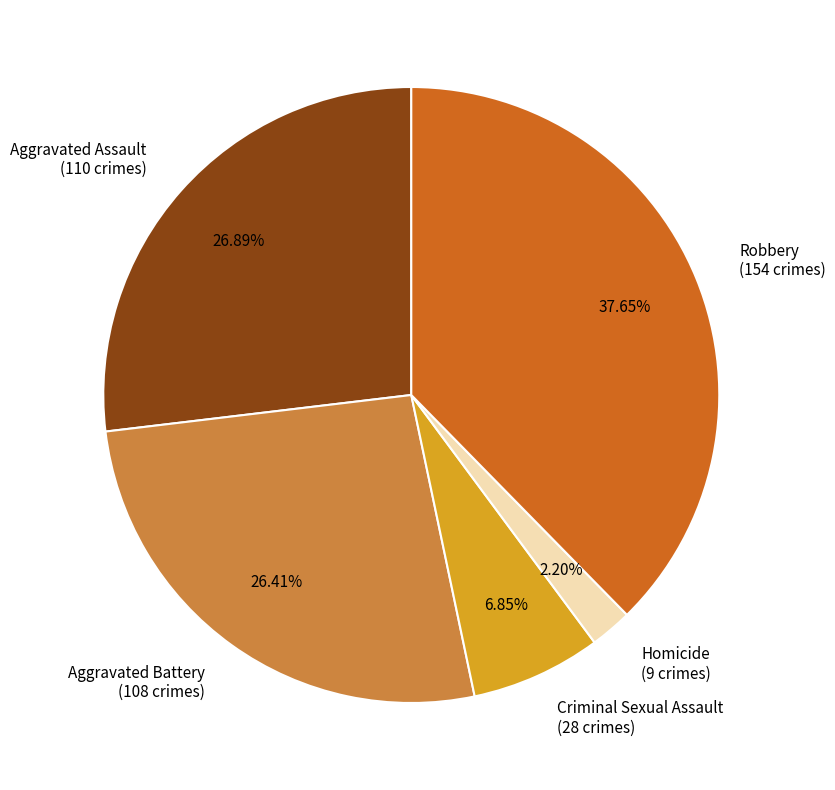

To the nearest percent, what is the average slice percentage?

20%